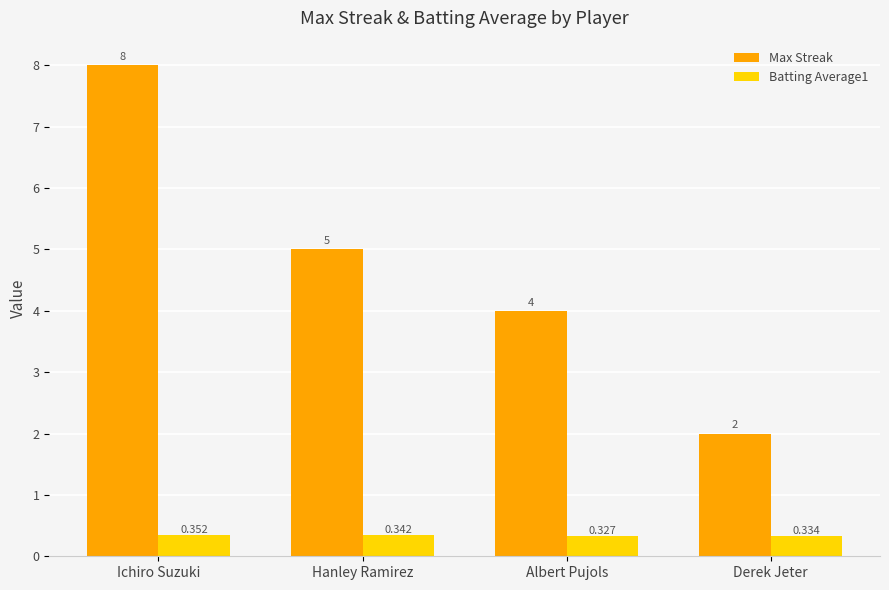

At Derek Jeter, list the series in order from largest to smallest.

Max Streak, Batting Average1